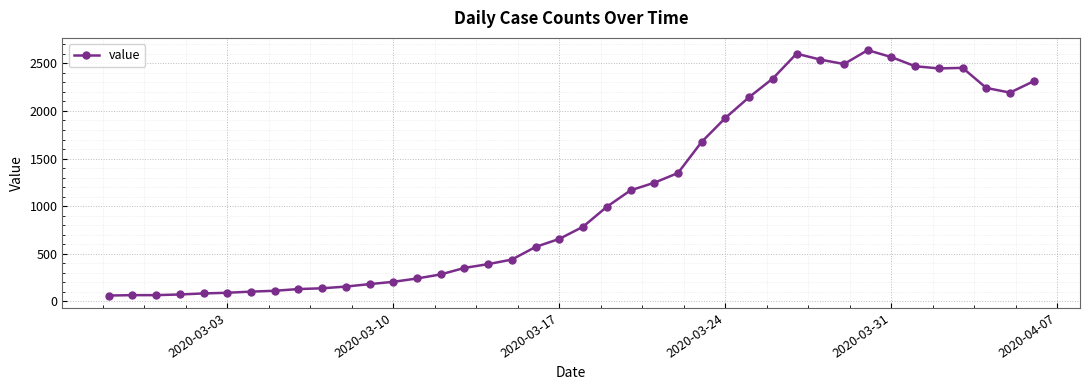

What is the greatest value displayed?

2639